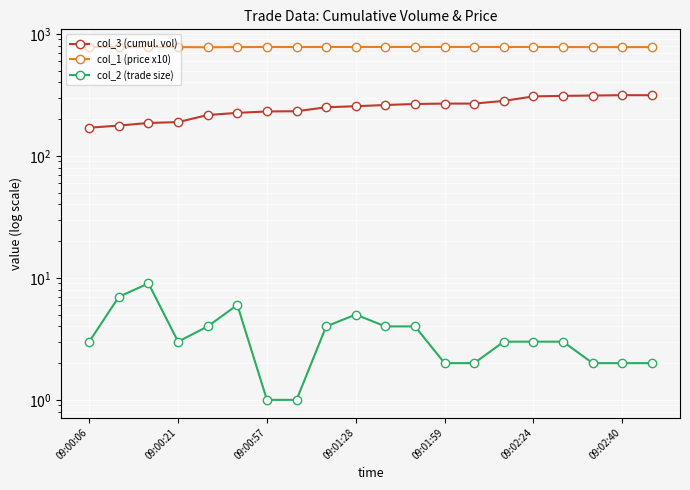

List the series in order of their overall mean, lowest first.

col_2 (trade size), col_3 (cumul. vol), col_1 (price x10)